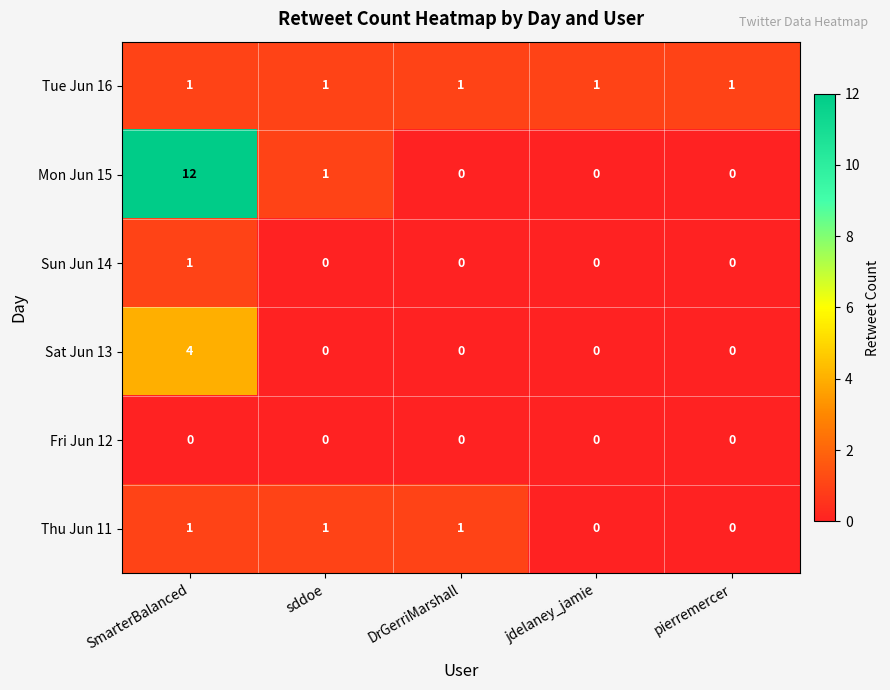

Reading left to right, transcribe all the data shown in this chart.

Tue Jun 16: 1	1	1	1	1
Mon Jun 15: 12	1	0	0	0
Sun Jun 14: 1	0	0	0	0
Sat Jun 13: 4	0	0	0	0
Fri Jun 12: 0	0	0	0	0
Thu Jun 11: 1	1	1	0	0